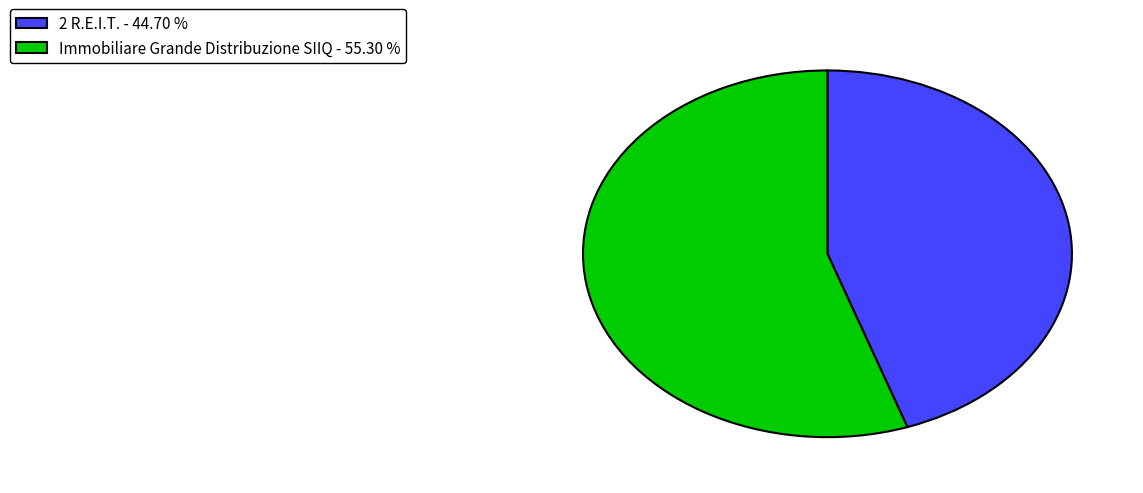

What is the ratio of the value at 2 R.E.I.T. - 44.70 % to the value at Immobiliare Grande Distribuzione SIIQ - 55.30 %?

0.8